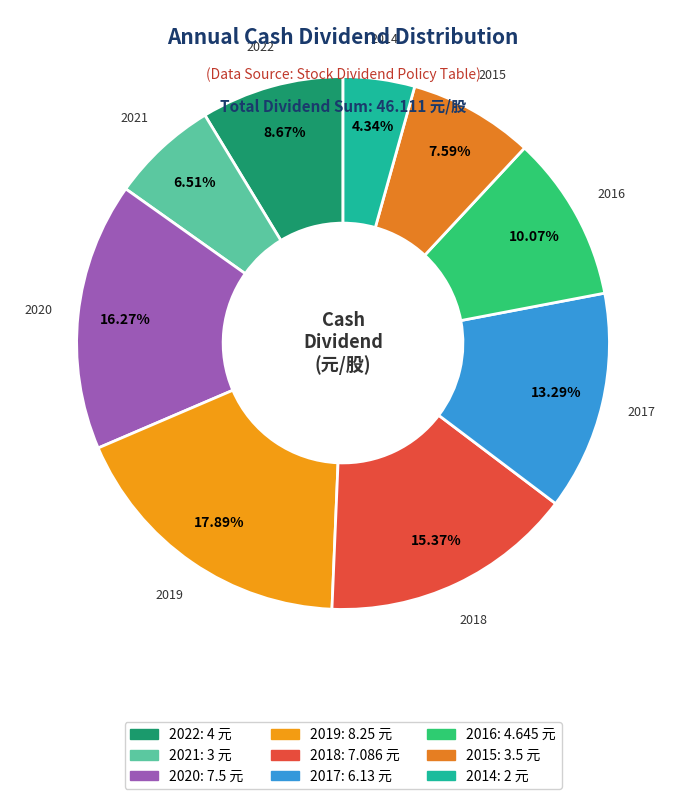

Approximately how many times larger is the value at 2020 compared to 2021?

2.5